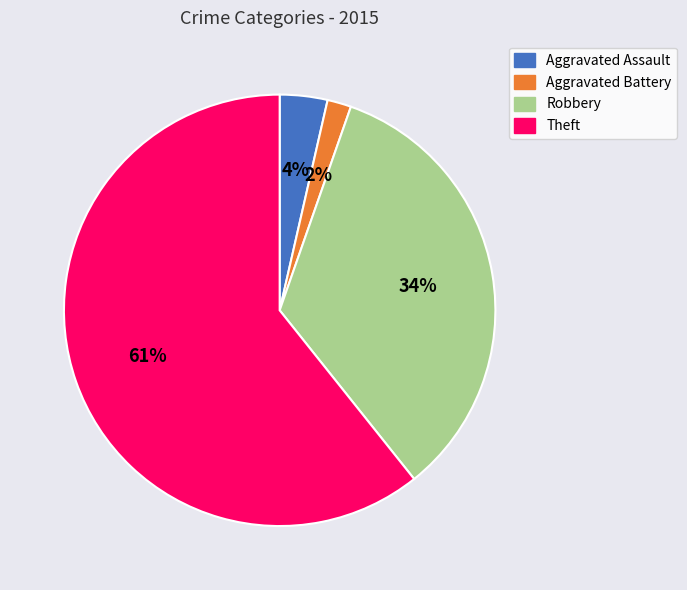

To the nearest percent, what is the average slice percentage?

25%